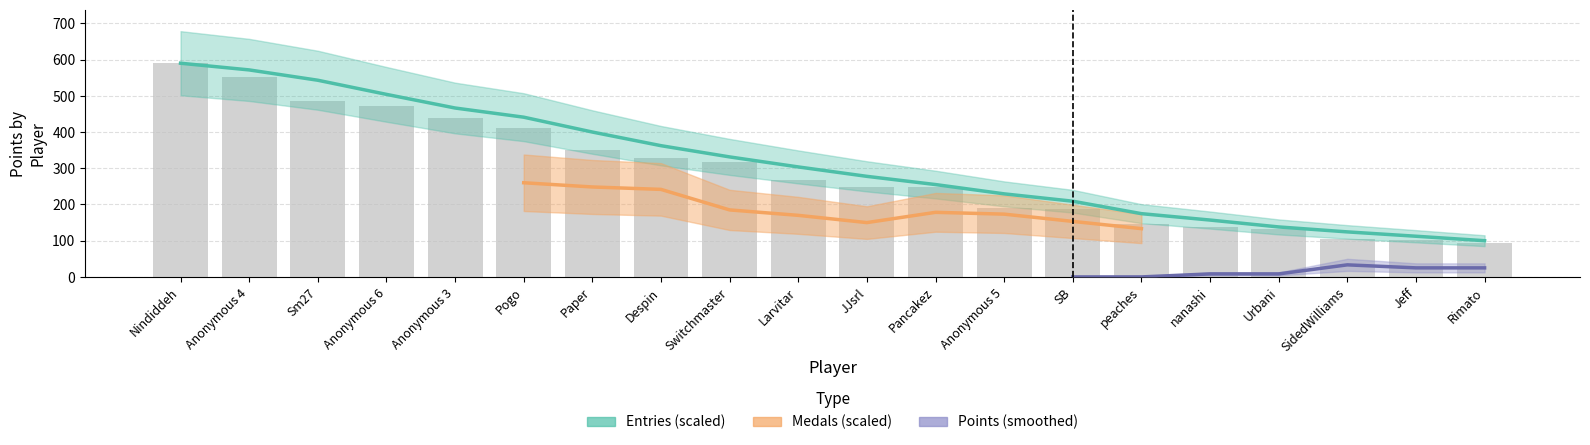

At which label does Points first exceed 267?

Nindiddeh